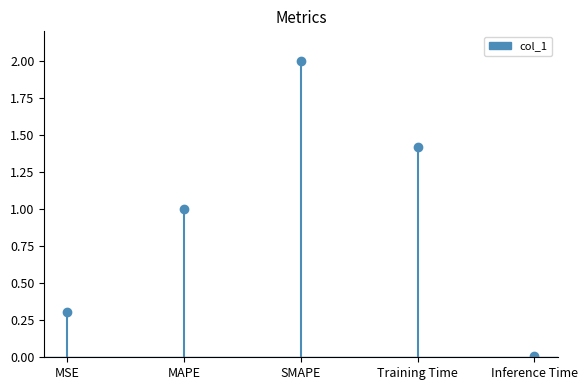

List the labels in order of value, smallest first.

Inference Time, MSE, MAPE, Training Time, SMAPE